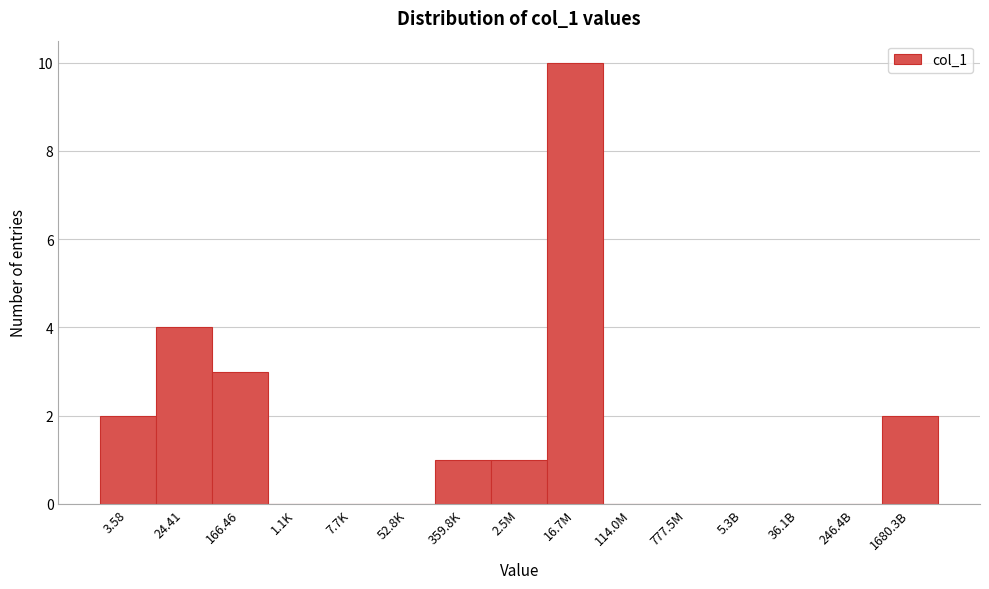

Reading right to left, list all the values displayed in this chart.

1680.3B=2	246.4B=0	36.1B=0	5.3B=0	777.5M=0	114.0M=0	16.7M=10	2.5M=1	359.8K=1	52.8K=0	7.7K=0	1.1K=0	166.46=3	24.41=4	3.58=2